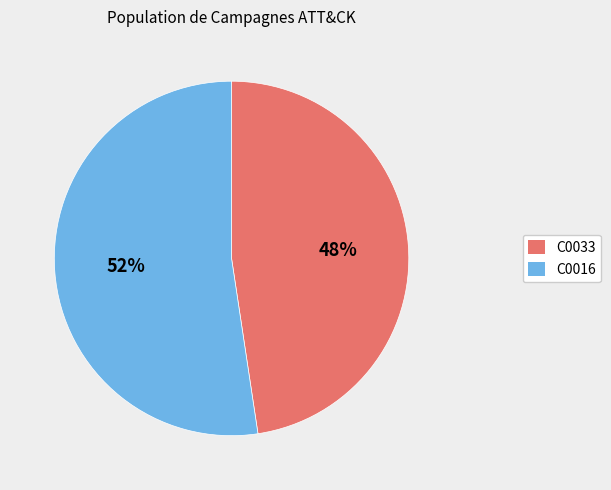

What is the smallest slice in the pie chart?

C0033